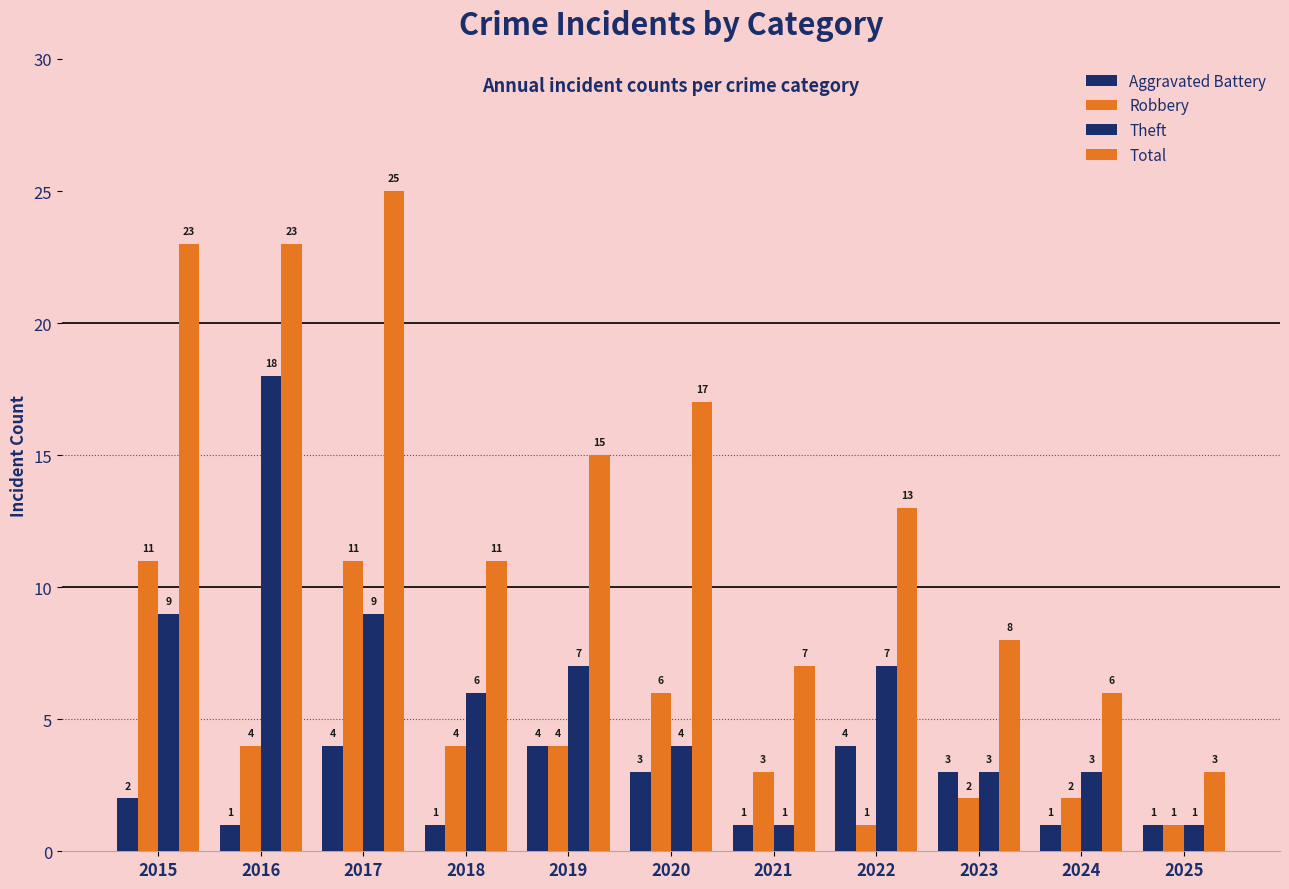

How many categories are shown in the chart?

11